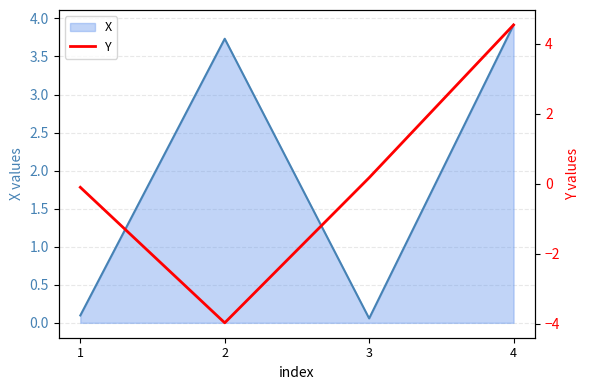

True or false: X has a value of 0.1 at 3.

True